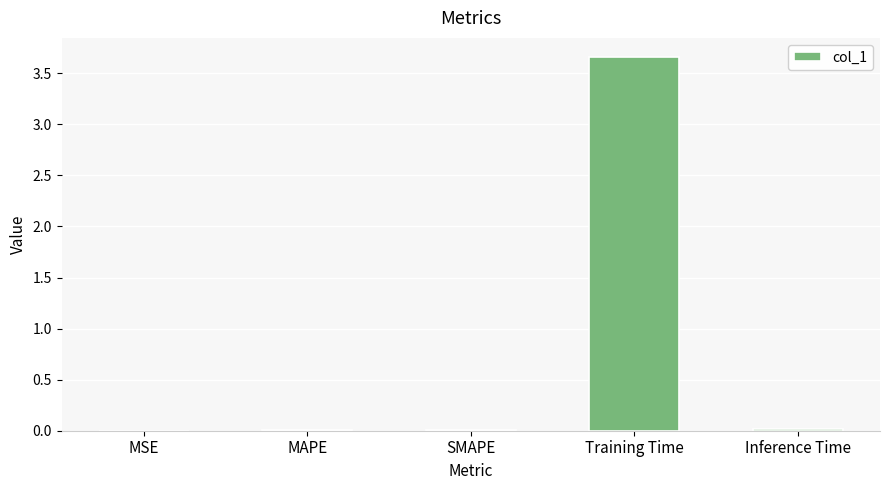

True or false: the data shows 3.7 at Training Time.

True